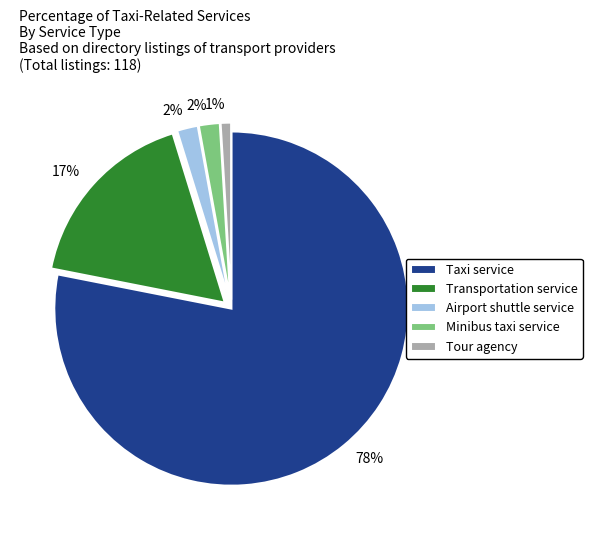

How many slices are in this pie chart?

5